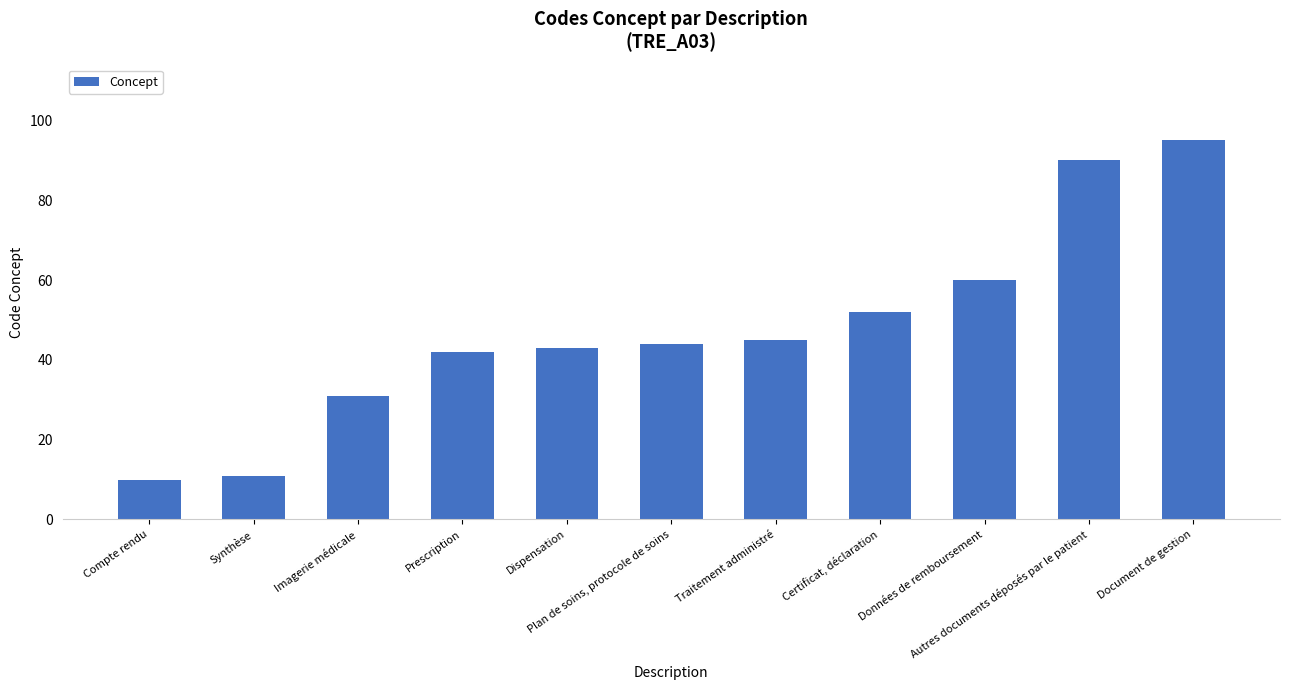

Rank the categories by value from lowest to highest.

Compte rendu, Synthèse, Imagerie médicale, Prescription, Dispensation, Plan de soins, protocole de soins, Traitement administré, Certificat, déclaration, Données de remboursement, Autres documents déposés par le patient, Document de gestion